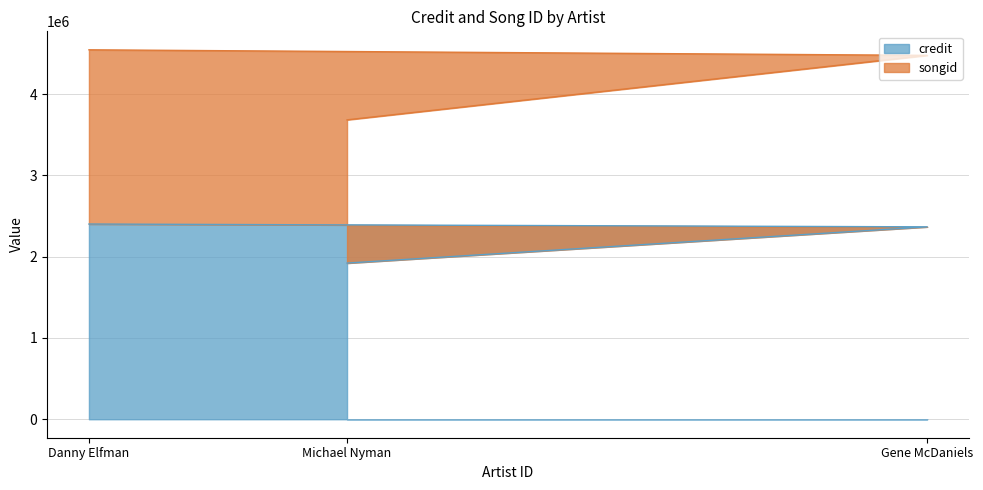

List the labels in order of credit value, smallest first.

Michael Nyman, Gene McDaniels, Danny Elfman